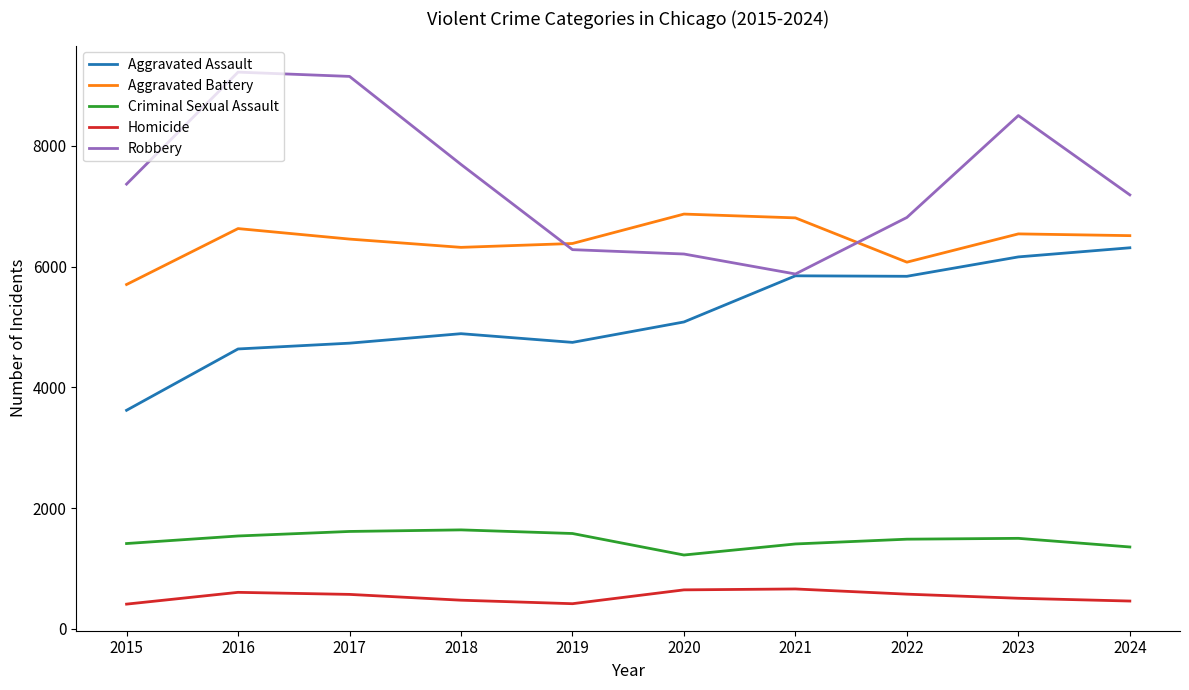

What is the lowest value of the Aggravated Assault series?

3620